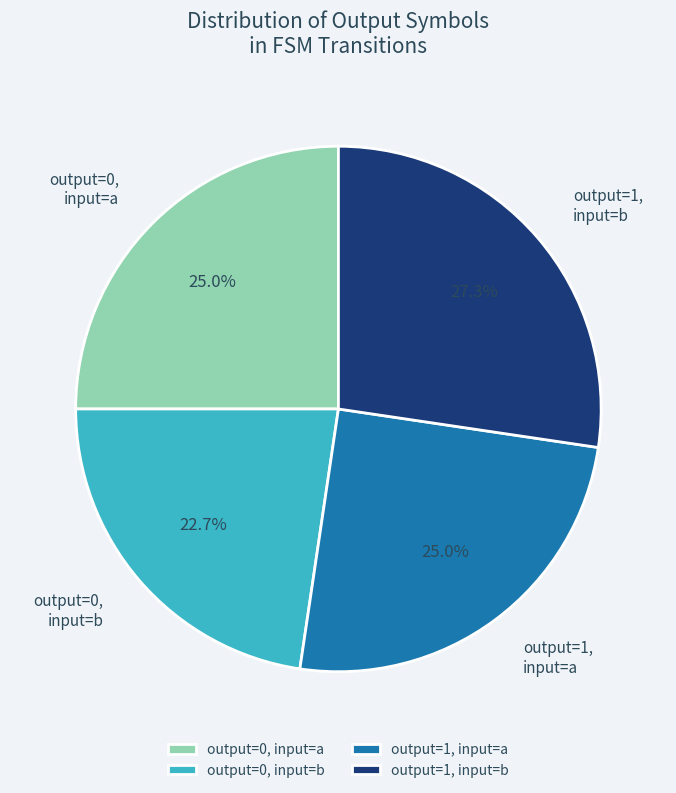

How many segments does this pie chart have?

4